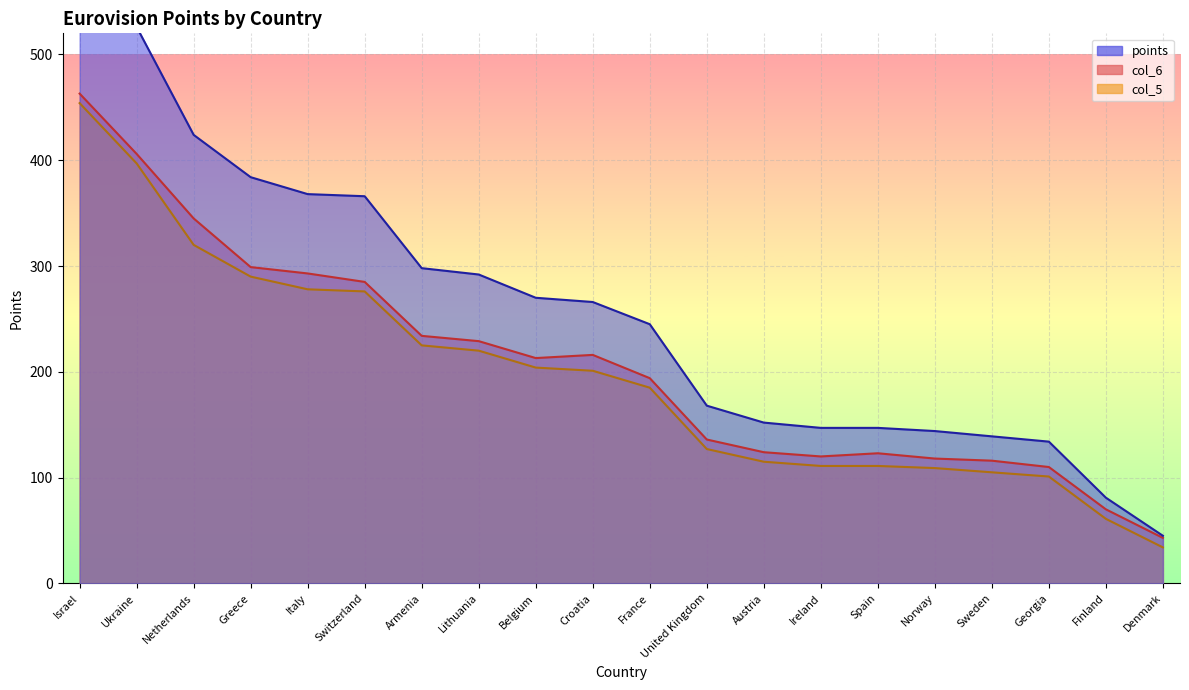

Reading left to right, list all the values displayed in this chart.

points: 601	526	424	384	368	366	298	292	270	266	245	168	152	147	147	144	139	134	81	45
col_5: 454	397	320	290	278	276	225	220	204	201	185	127	115	111	111	109	105	101	61	34
col_6: 463	406	345	299	293	285	234	229	213	216	194	136	124	120	123	118	116	110	70	43